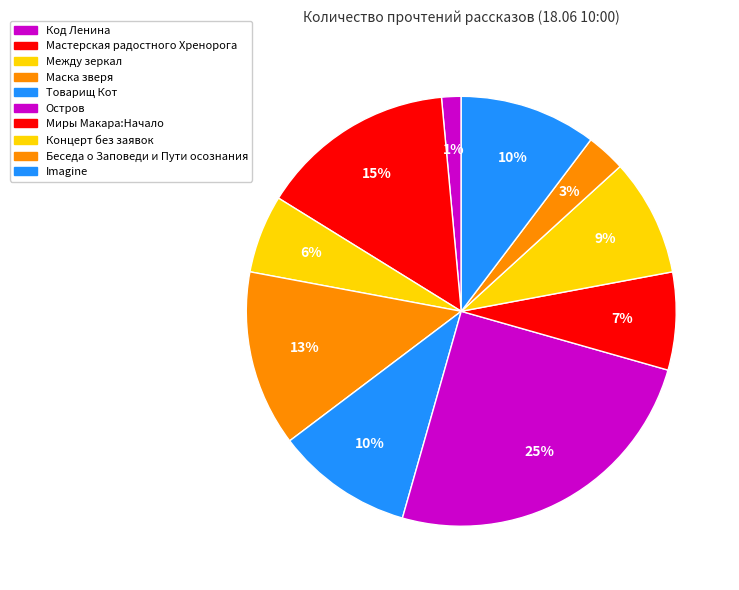

Count the number of slices in the pie.

10